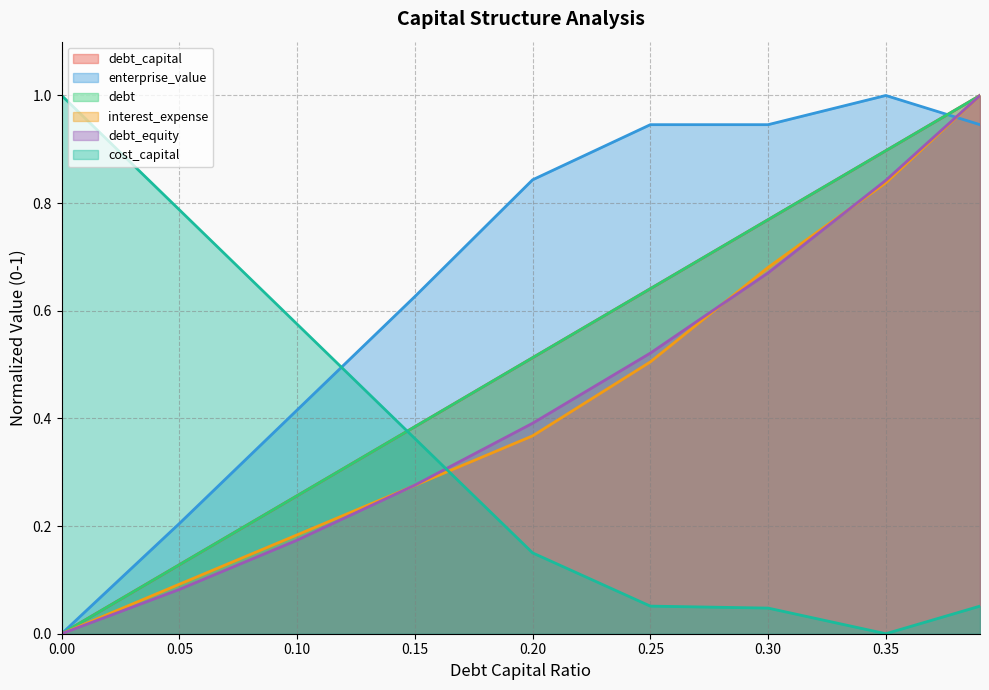

Between 0.1 and 0.35, which series saw the biggest shift?

debt_equity